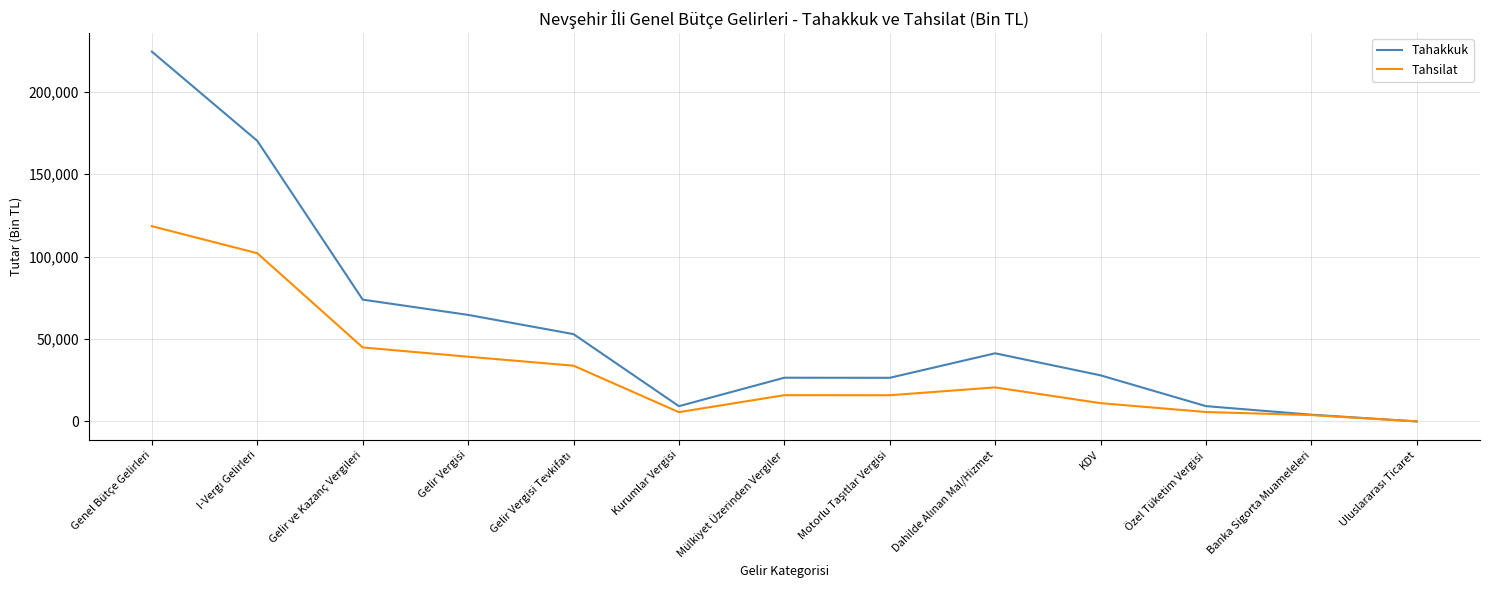

The Tahakkuk series shows 7899 at KDV. True or false?

False